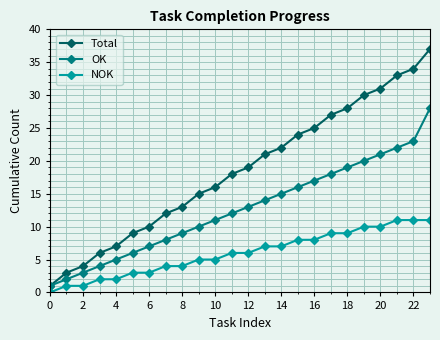

List the series in order of their overall mean, highest first.

Total, OK, NOK